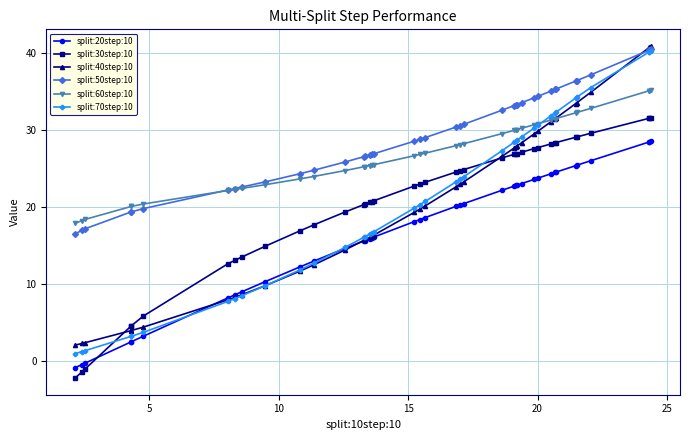

Which series has the largest total across all categories?

split:50step:10